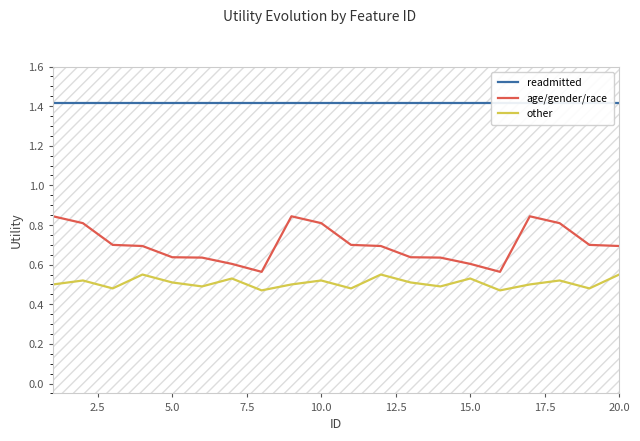

True or false: age/gender/race and other intersect in this chart.

False